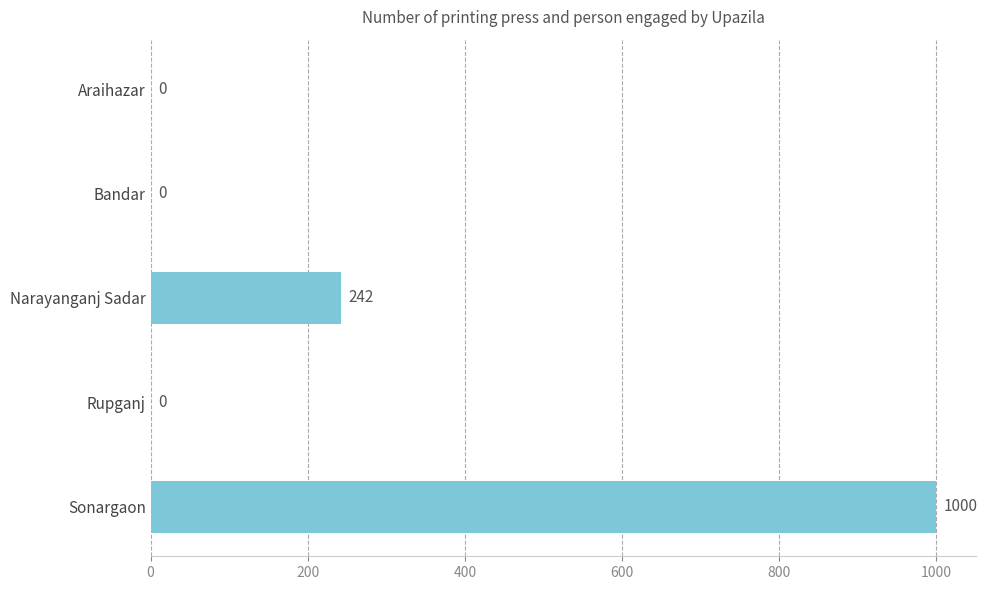

Which has a higher value, Sonargaon or Rupganj?

Sonargaon